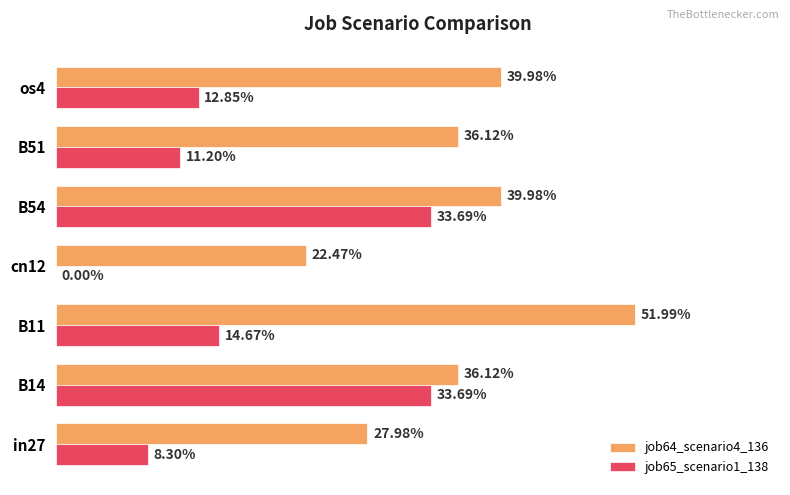

What is the highest value of the job64_scenario4_136 series?

0.5